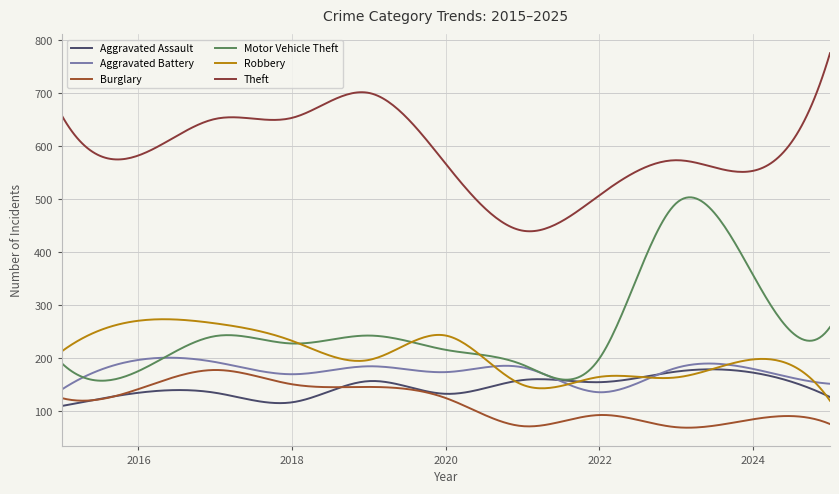

What is the greatest value displayed?

776.0